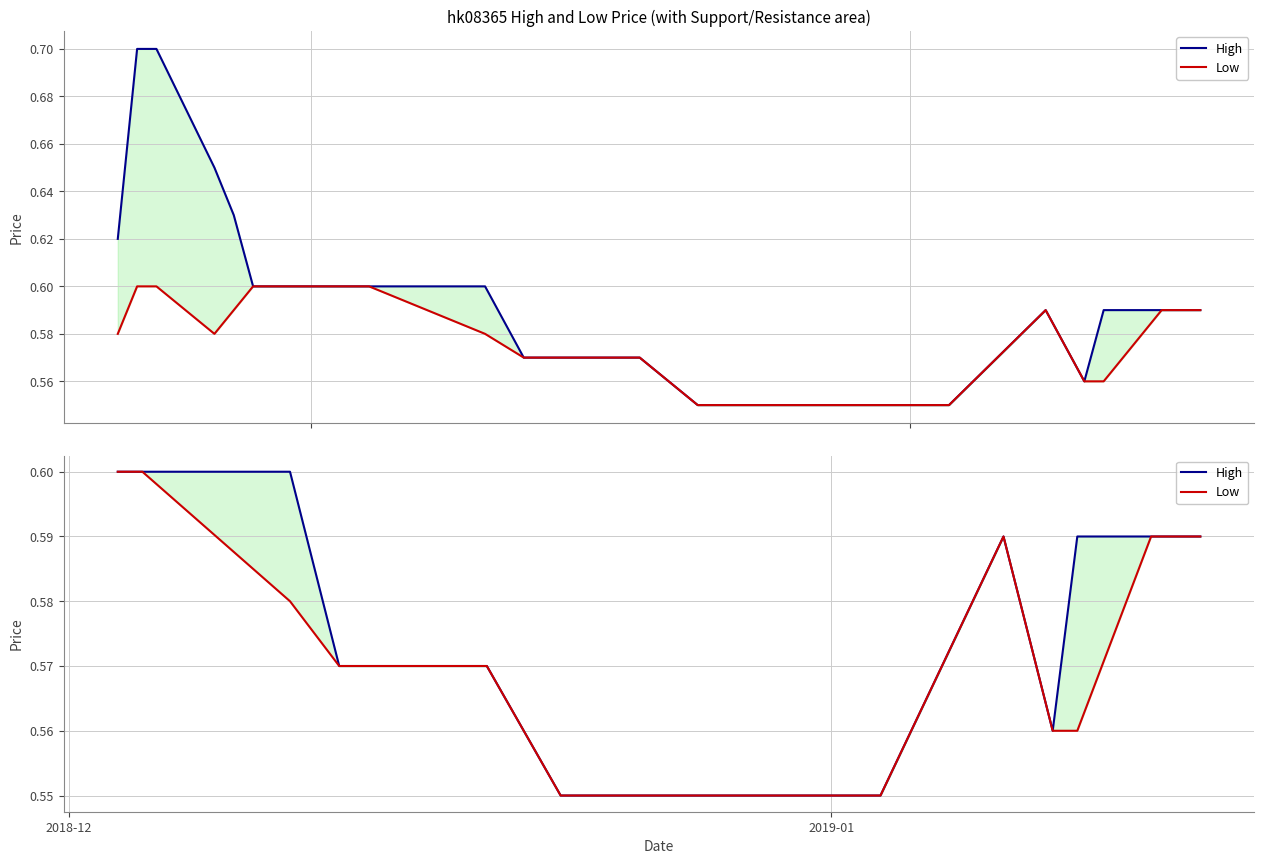

Is the value of High at 6 greater than the value of Low at 5?

No